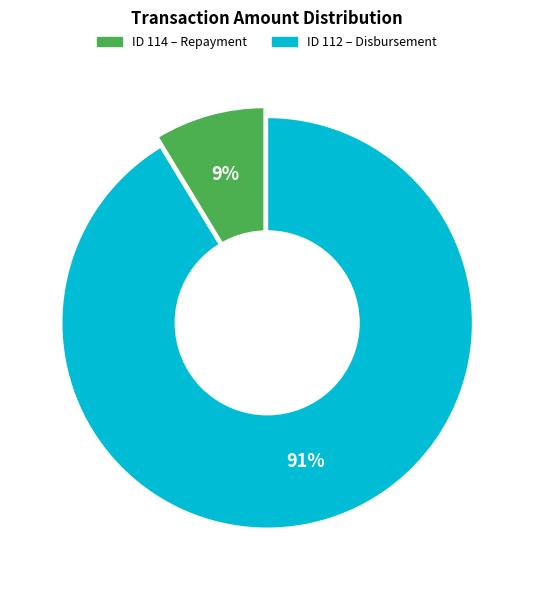

What percentage is NOT represented by 114?

91.3%